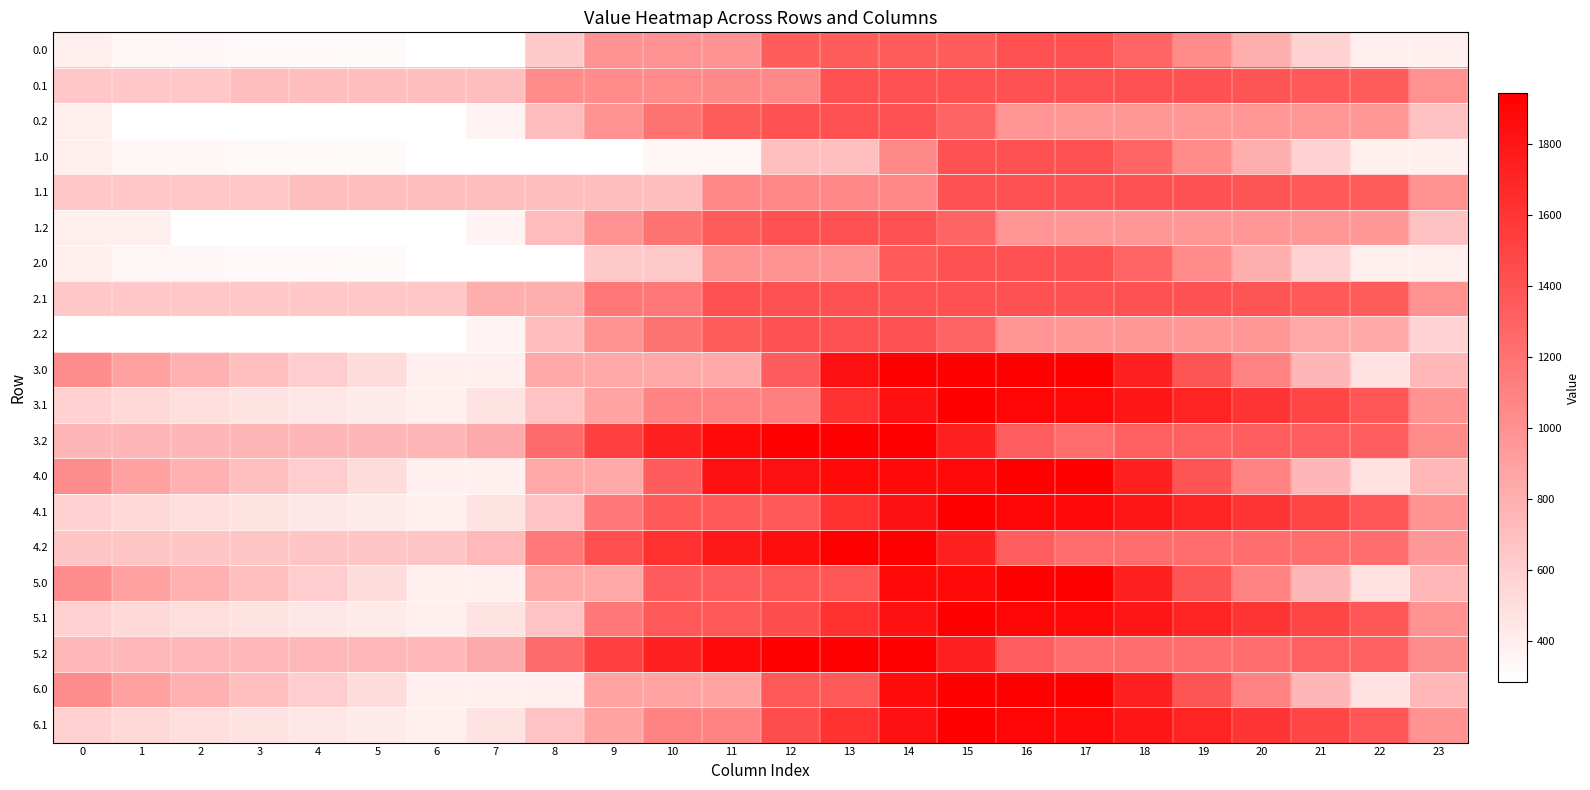

Between 2 and 22, which is larger?

22